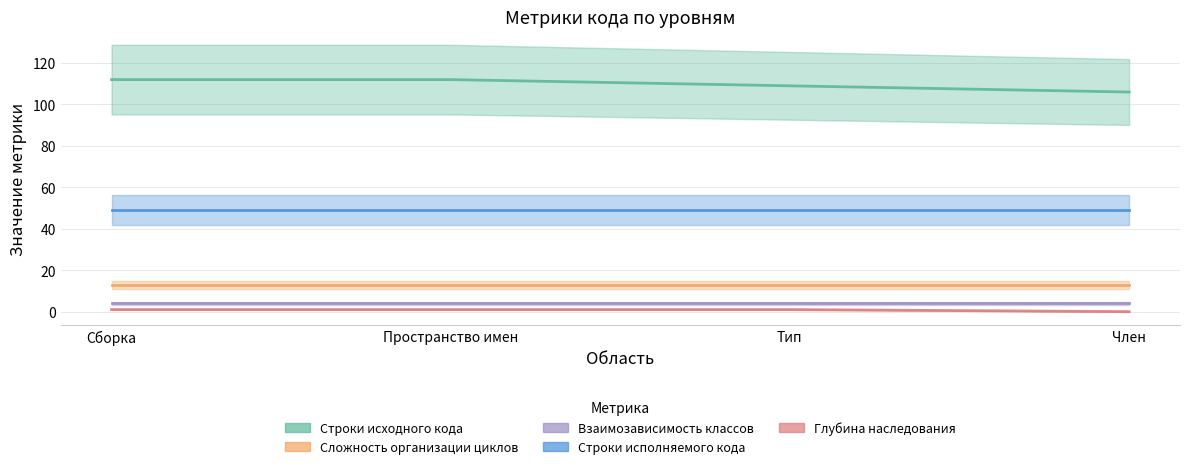

How many values in Глубина наследования are above zero?

3